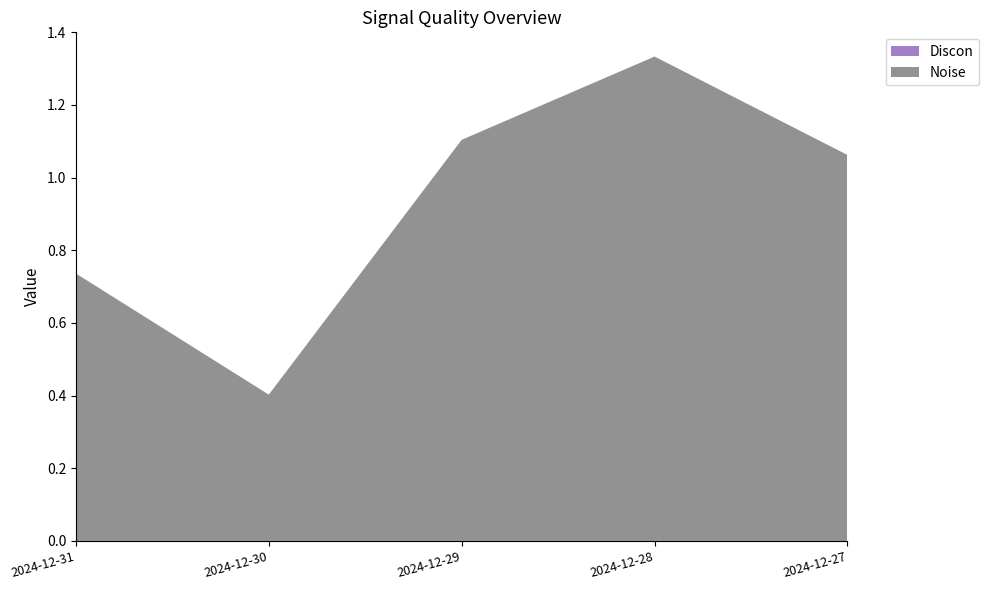

Reading left to right, list all the values displayed in this chart.

Noise: 2024-12-31=0.7	2024-12-30=0.4	2024-12-29=1.1	2024-12-28=1.3	2024-12-27=1.1
Discon: 2024-12-31=0.0	2024-12-30=0.0	2024-12-29=0.0	2024-12-28=0.0	2024-12-27=0.0